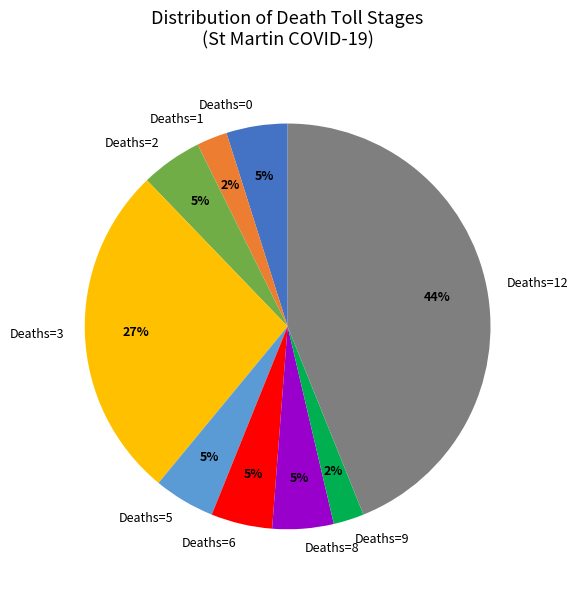

Does Deaths=9 account for over 50% of the chart?

No